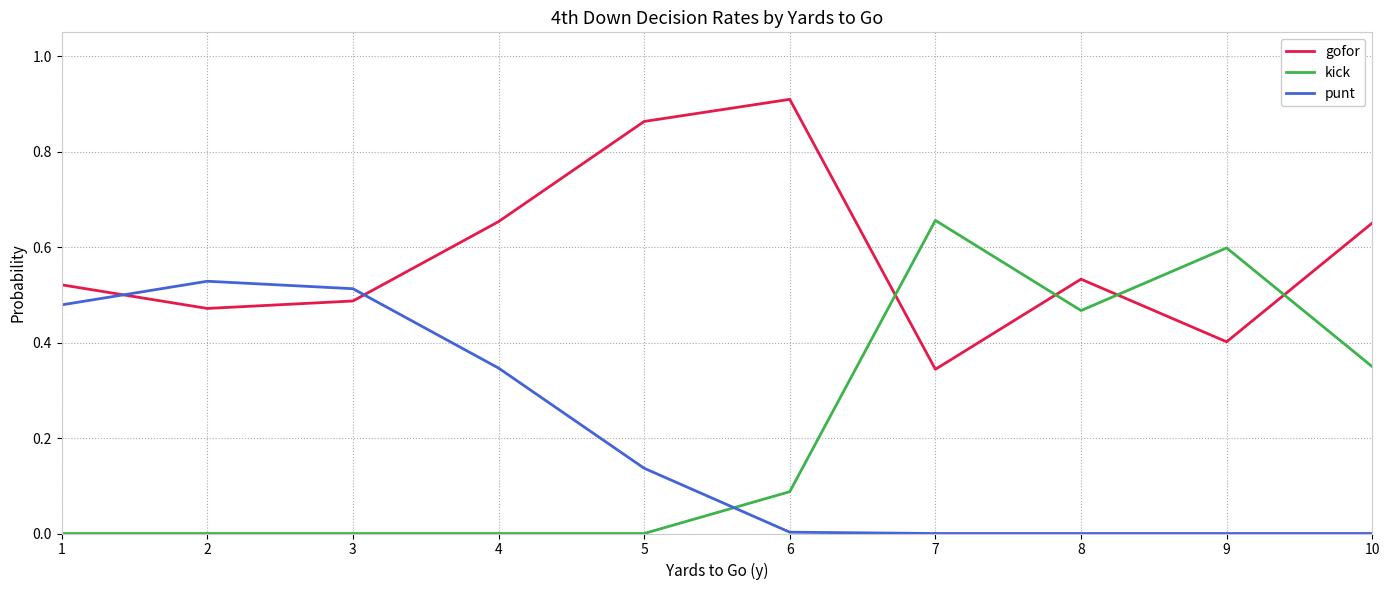

At 8, list the series in order from smallest to largest.

punt, kick, gofor